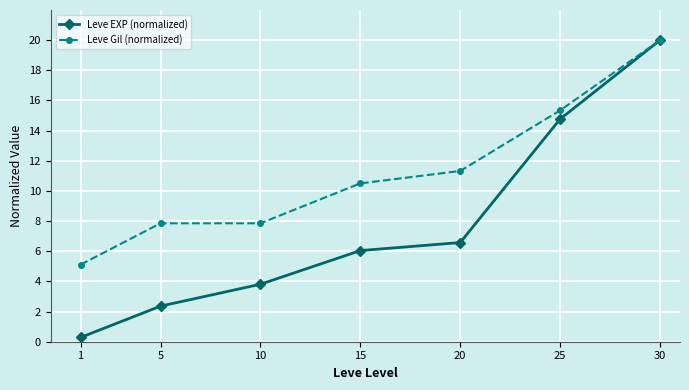

Which category has the highest value in the Leve Gil (normalized) series?

30